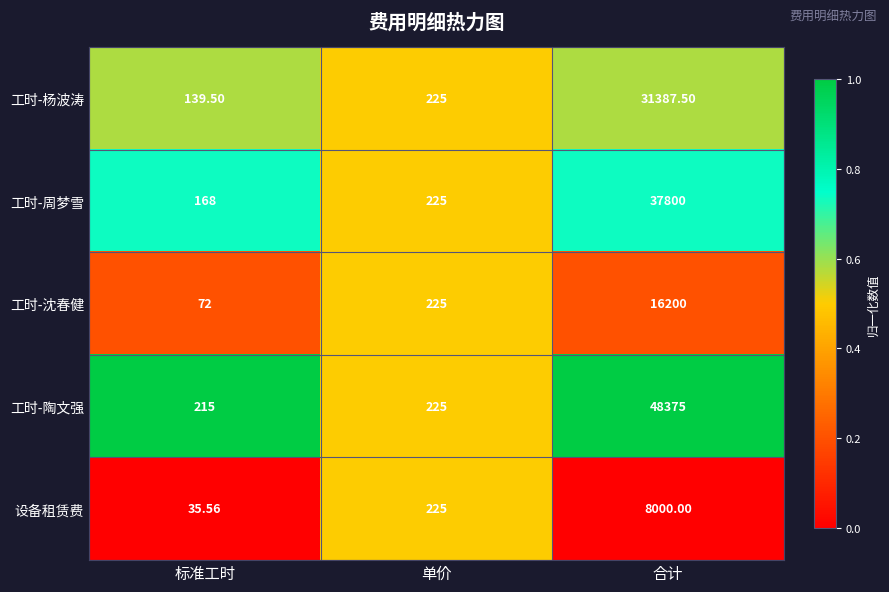

Rank the series by their average value, from highest to lowest.

工时-陶文强, 工时-周梦雪, 工时-杨波涛, 工时-沈春健, 设备租赁费